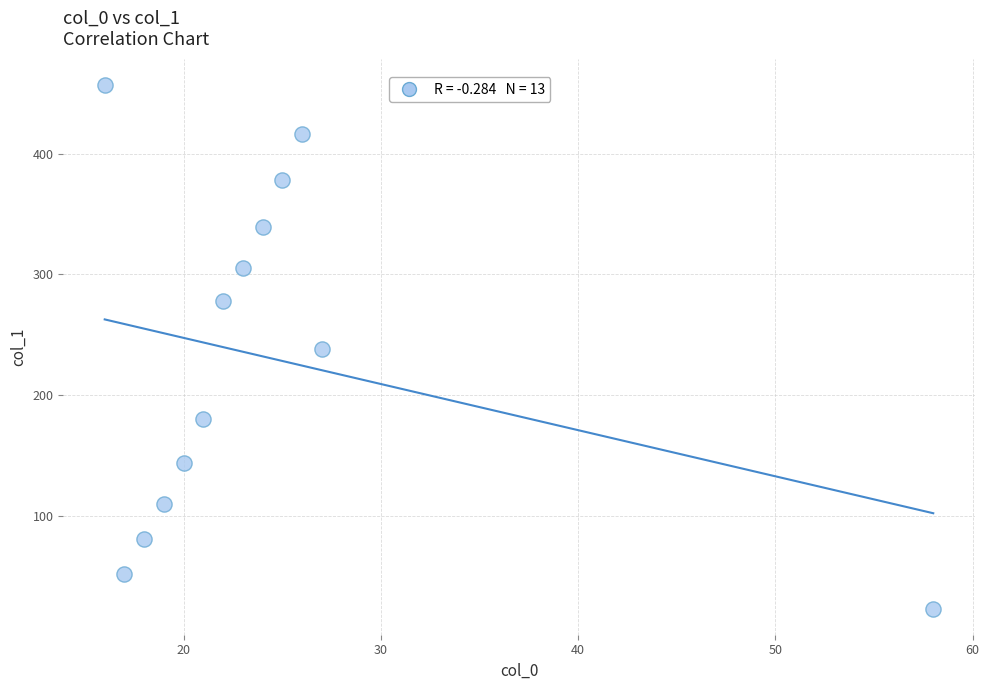

What is the range of X values (max minus min)?

42